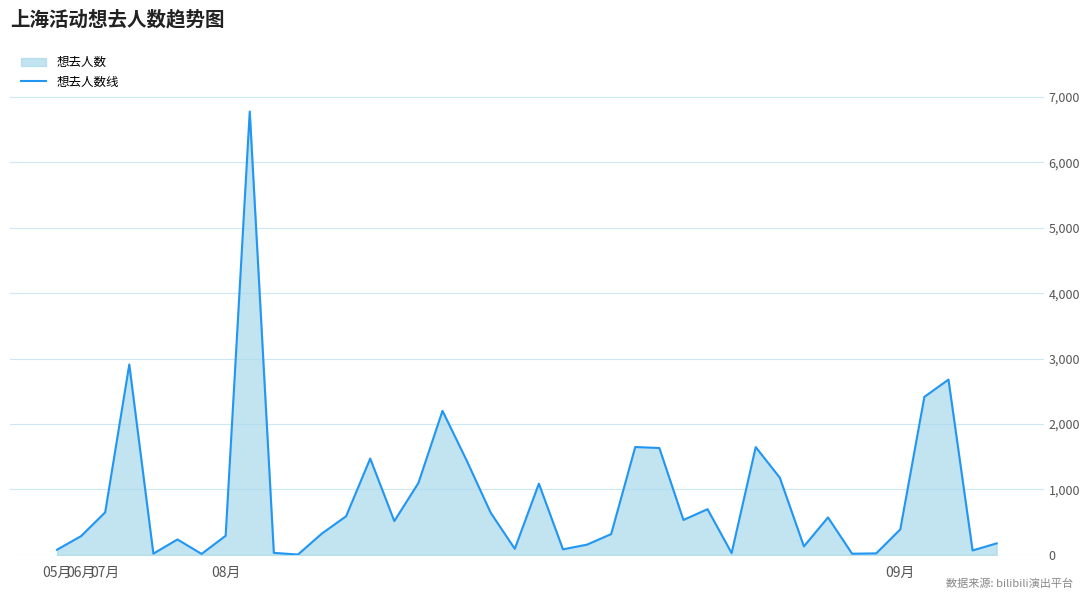

What is the maximum value shown in the chart?

6778